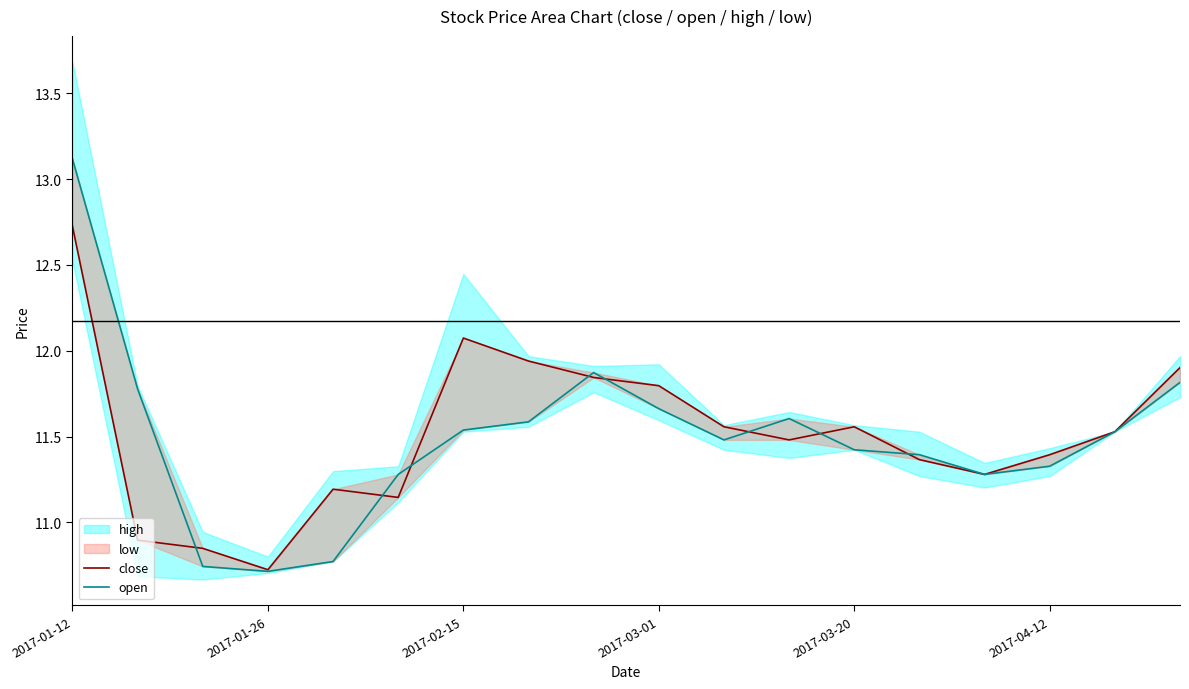

What is the difference between the maximum and second lowest values in the open series?

2.4